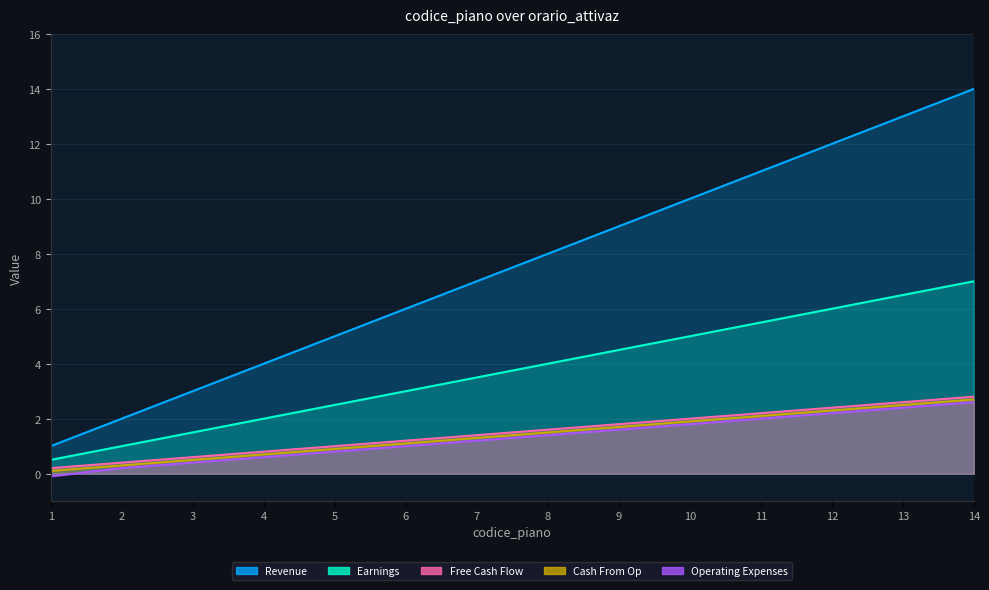

True or false: Earnings and Operating Expenses cross at least once.

False